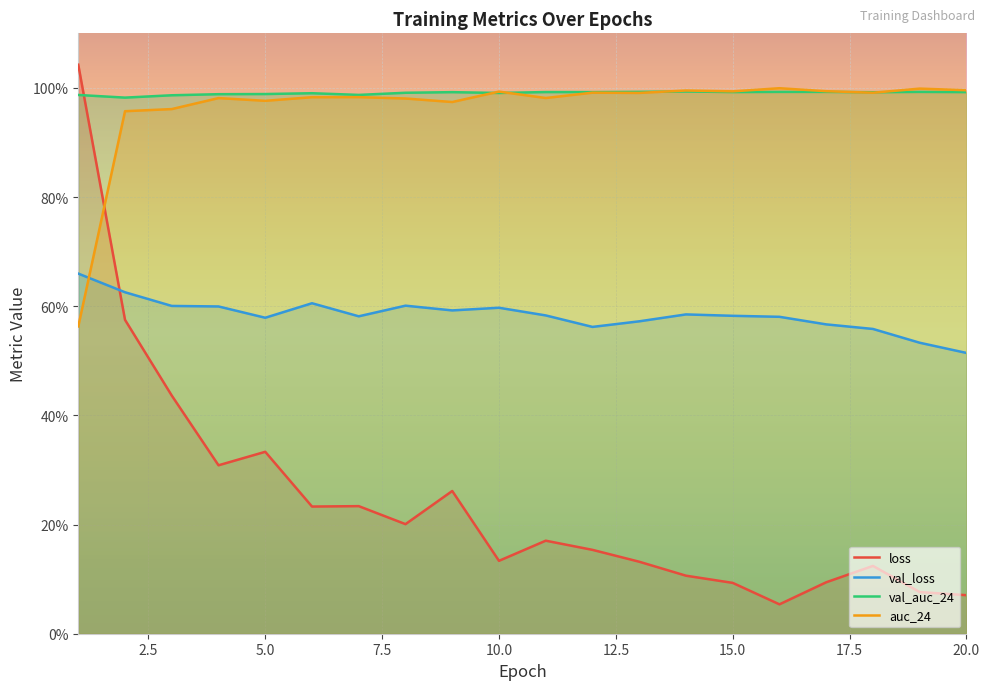

List the series in order of their peak value, lowest first.

val_loss, val_auc_24, auc_24, loss